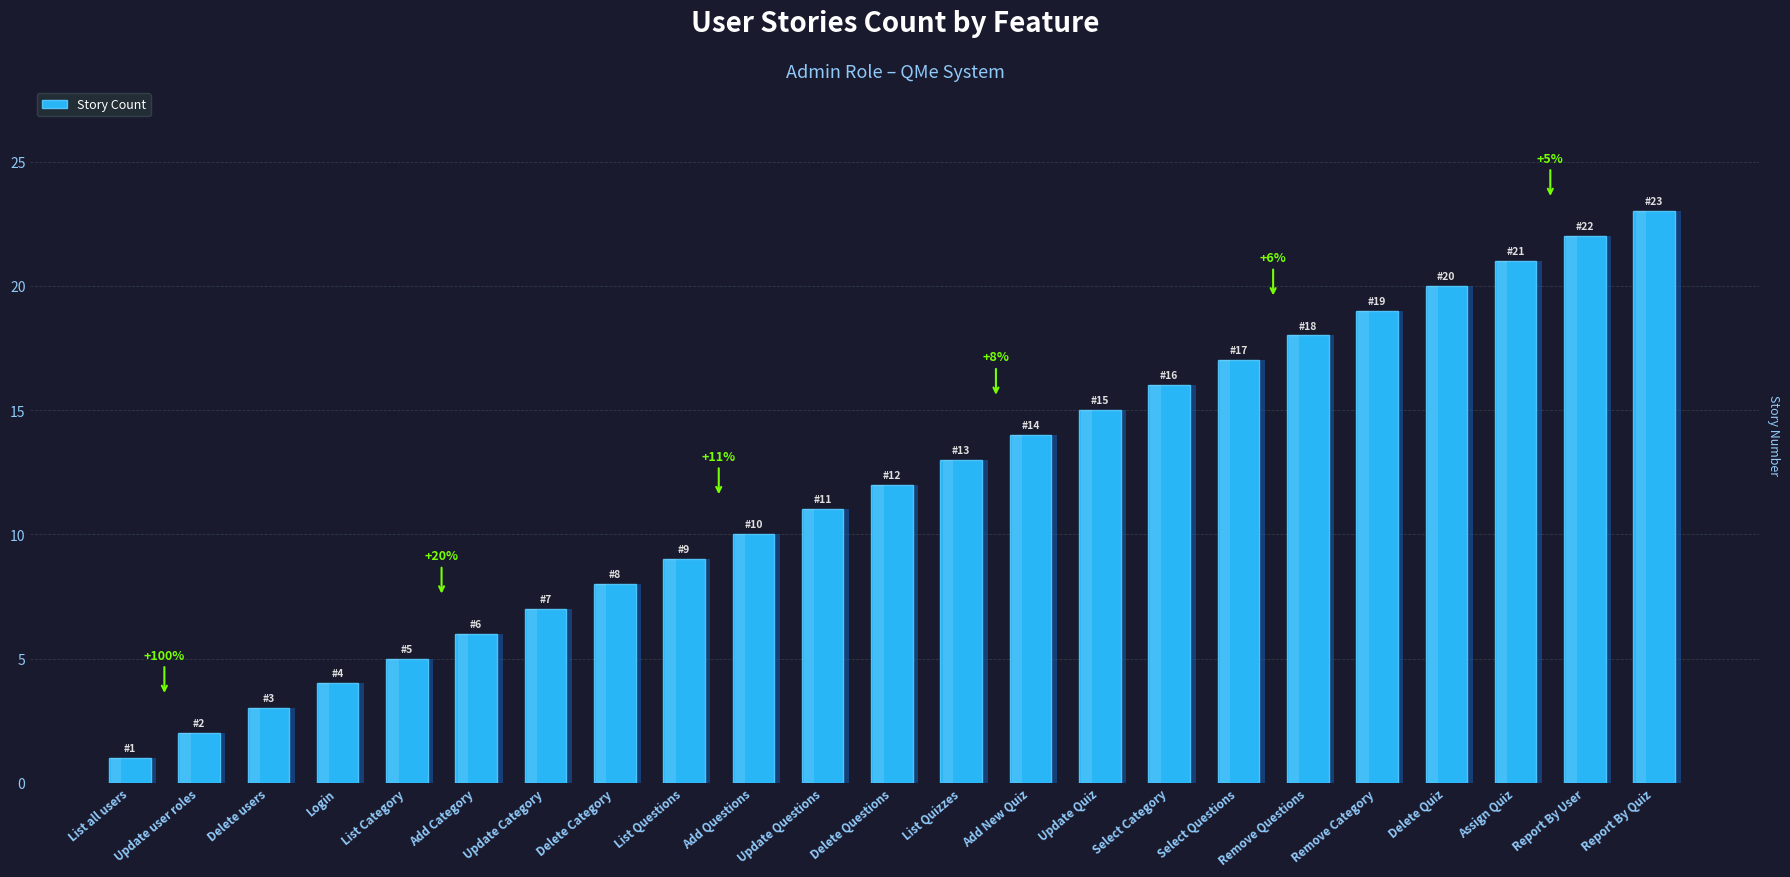

What is the label of the 17th bar from the left?

Select Questions